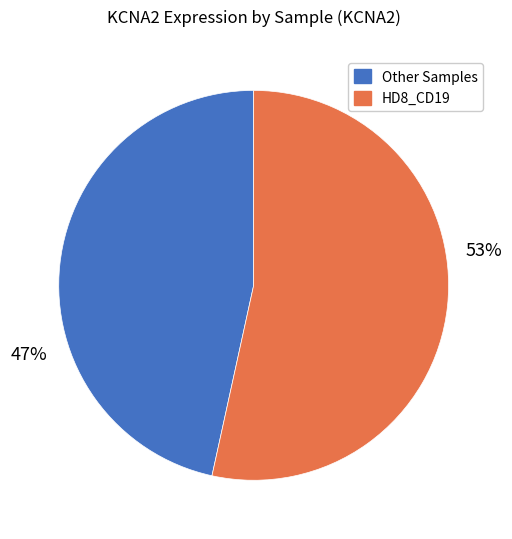

Is there a majority slice in this chart?

Yes